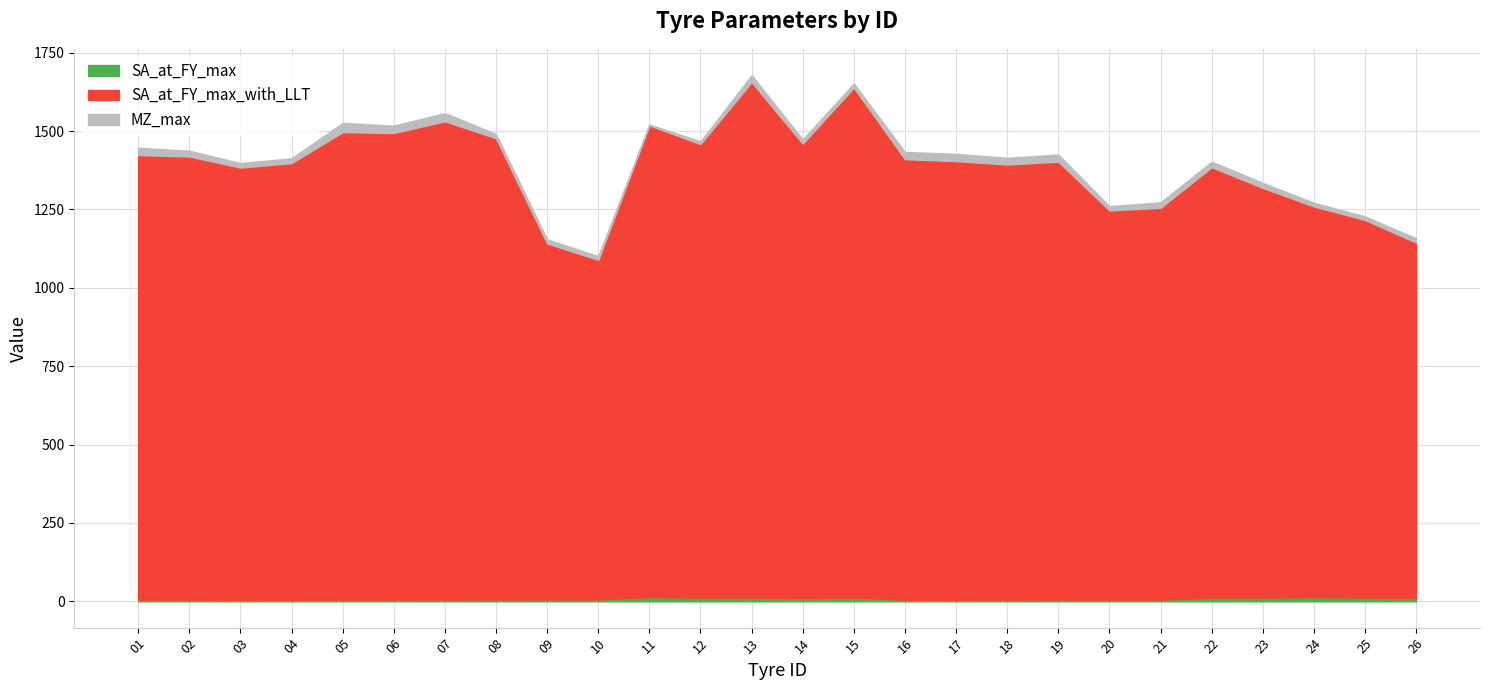

Does the chart display data point markers on the line(s)?

No